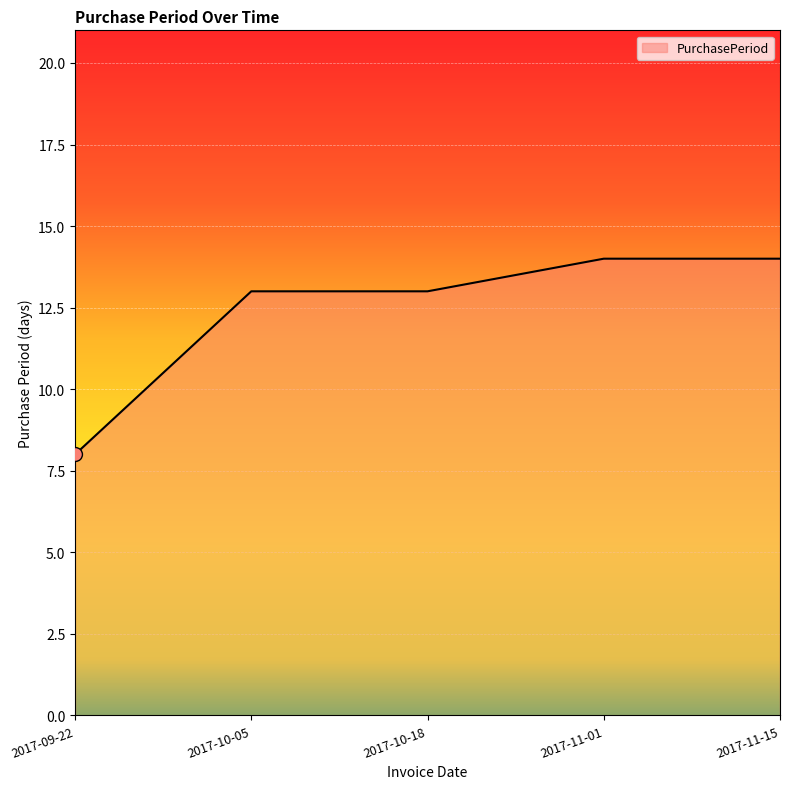

Is it true that the value at 2017-10-05 is 8?

False